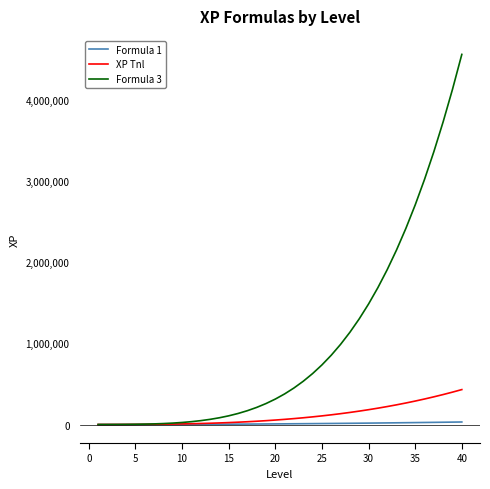

Which series has the largest total across all categories?

Formula 3